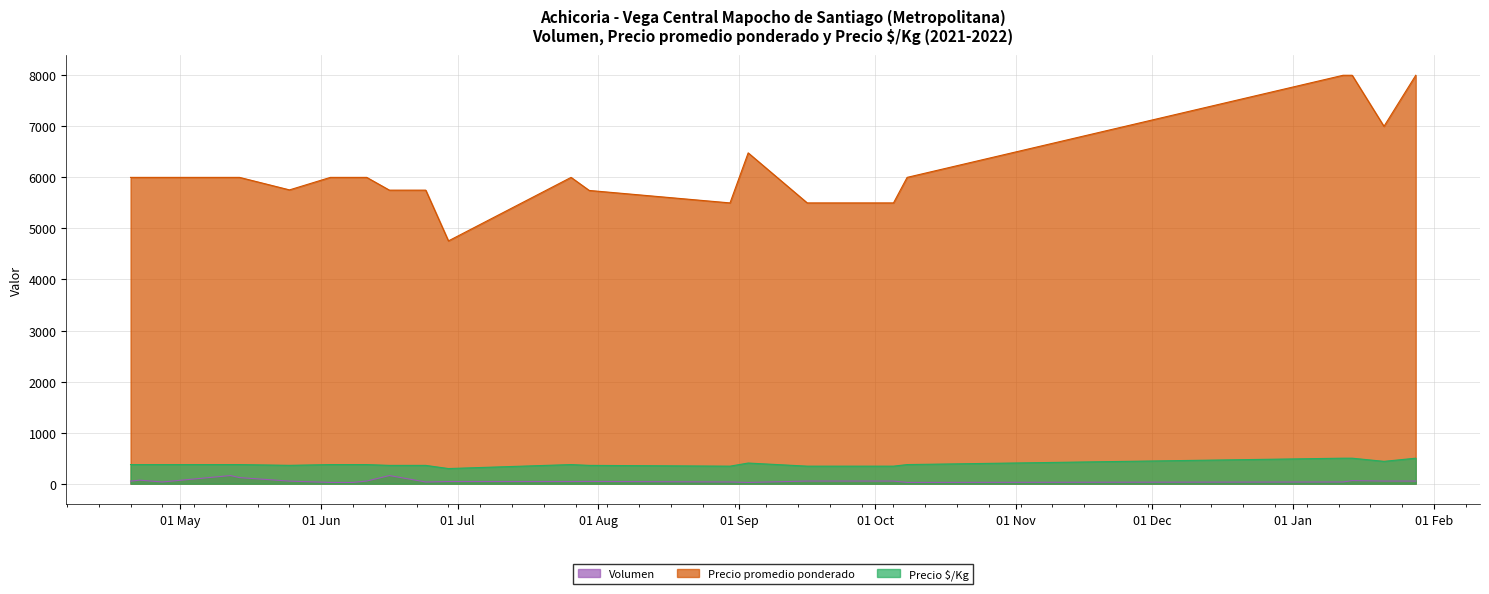

In Precio $/Kg, how many points are higher than both neighbors (excluding endpoints)?

2